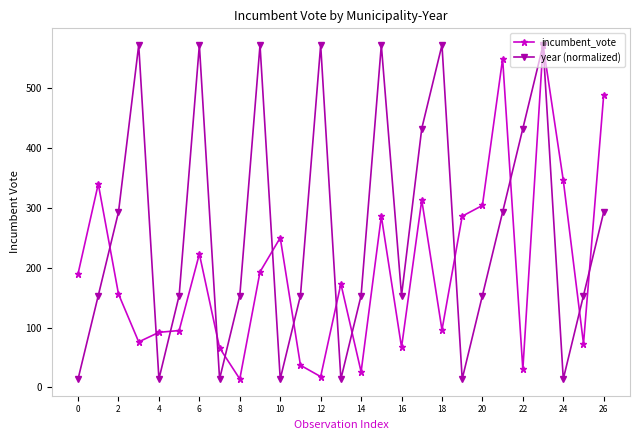

True or false: incumbent_vote has more than 0 points higher than both neighbors.

True